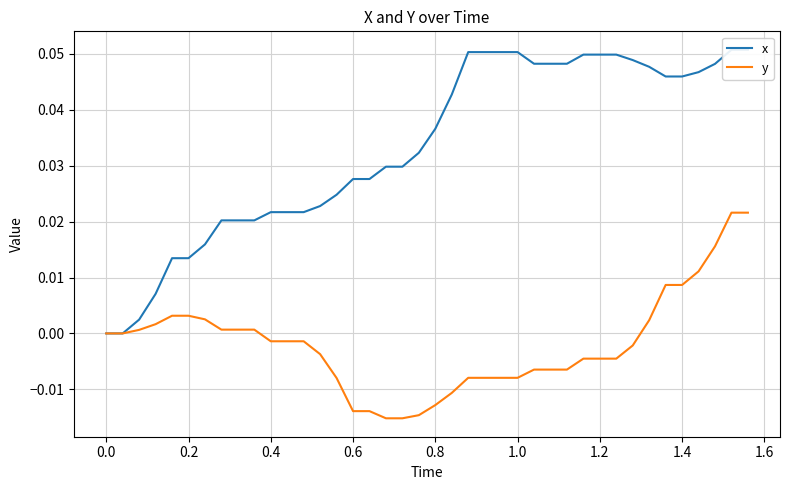

True or false: x has more than 1 interior local peaks.

False